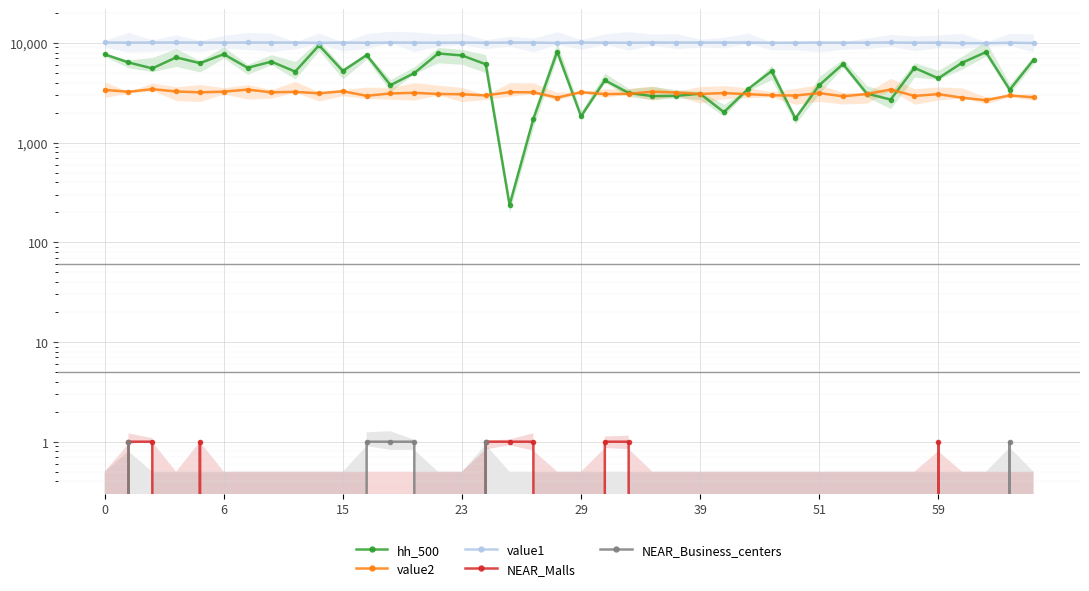

Reading right to left, what are all the values shown in this chart?

hh_500: 6784	3390	8088	6326	4412	5619	2701	3105	6143	3764	1748	5217	3432	2022	3093	2944	2929	3148	4219	1834	8197	1734	237	6109	7490	7836	4982	3773	7552	5232	9463	5156	6487	5632	7703	6269	7162	5553	6369	7696
value2: 2847	2976	2662	2821	3064	2939	3410	3071	2915	3135	2968	2983	3062	3139	3075	3180	3243	3083	3067	3204	2831	3194	3205	2978	3054	3075	3159	3114	2945	3278	3122	3228	3194	3403	3243	3195	3257	3436	3236	3382
value1: 9974	10052	9933	9966	10073	10059	10099	10076	10056	10098	10063	10040	10093	10094	10090	10095	10098	10053	10071	10100	9992	10098	10100	10048	10096	10054	10087	10094	10036	10097	10014	10096	10094	10100	10088	10096	10099	10100	10068	10099
NEAR_Malls: 0	0	0	0	1	0	0	0	0	0	0	0	0	0	0	0	0	1	1	0	0	1	1	1	0	0	0	0	0	0	0	0	0	0	0	1	0	1	1	0
NEAR_Business_centers: 0	1	0	0	0	0	0	0	0	0	0	0	0	0	0	0	0	0	0	0	0	0	0	1	0	0	1	1	1	0	0	0	0	0	0	0	0	0	1	0